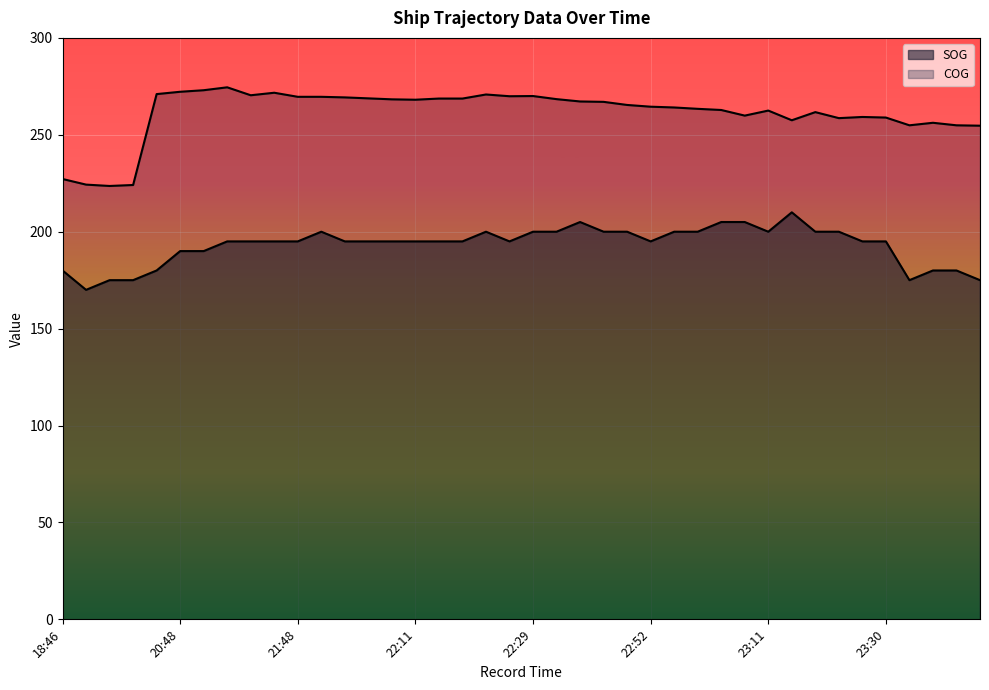

What is the sum of all COG values?

10455.6